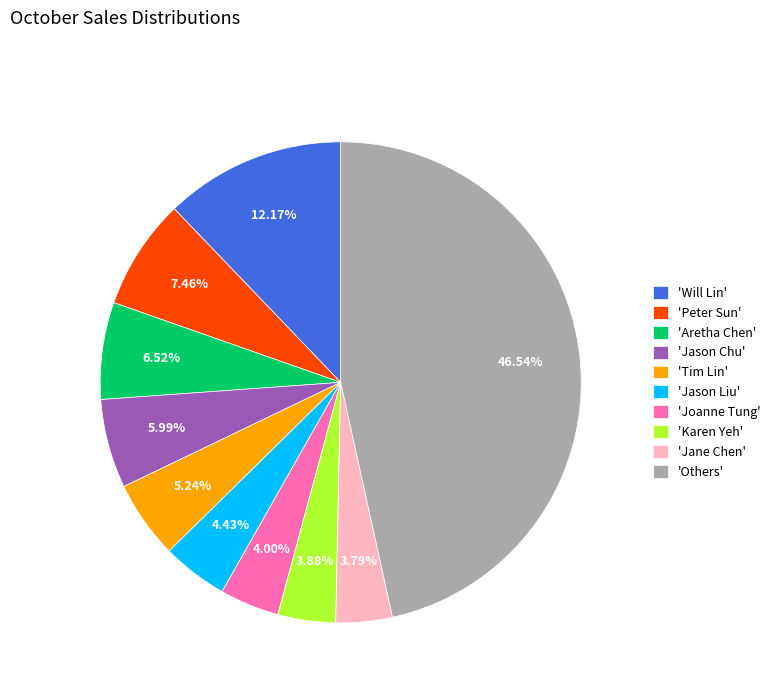

Do 'Will Lin' and 'Joanne Tung' together represent more than half of the pie?

No